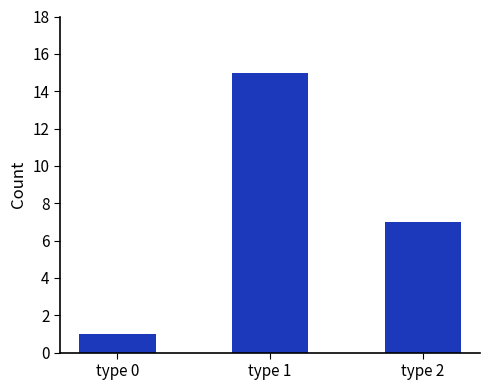

The value at type 1 is 15. True or false?

True